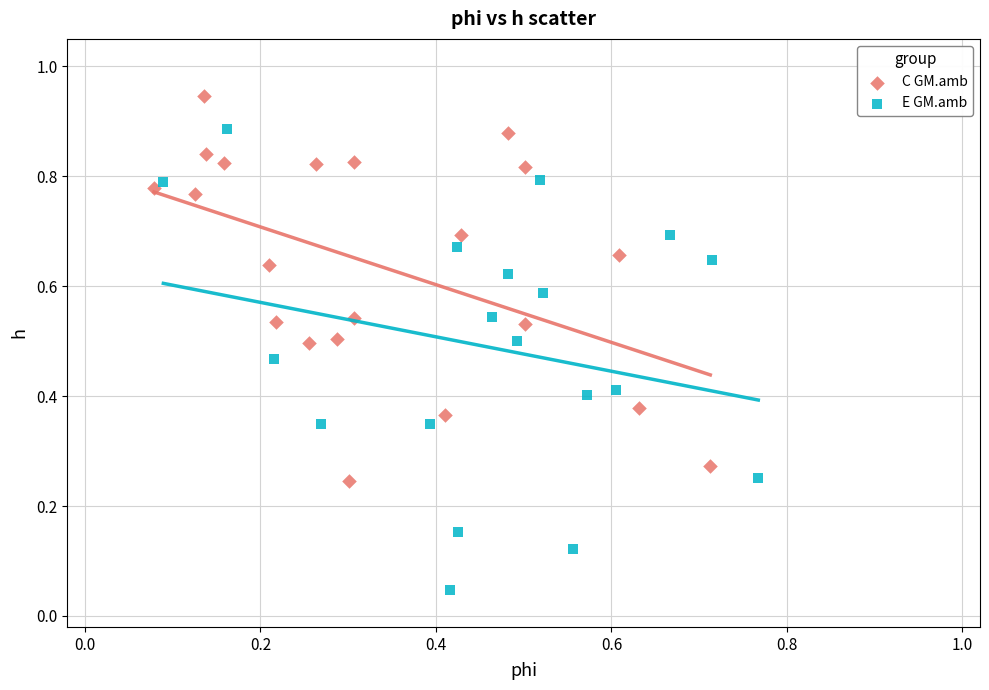

Which series has the largest Y range (max minus min)?

E GM.amb